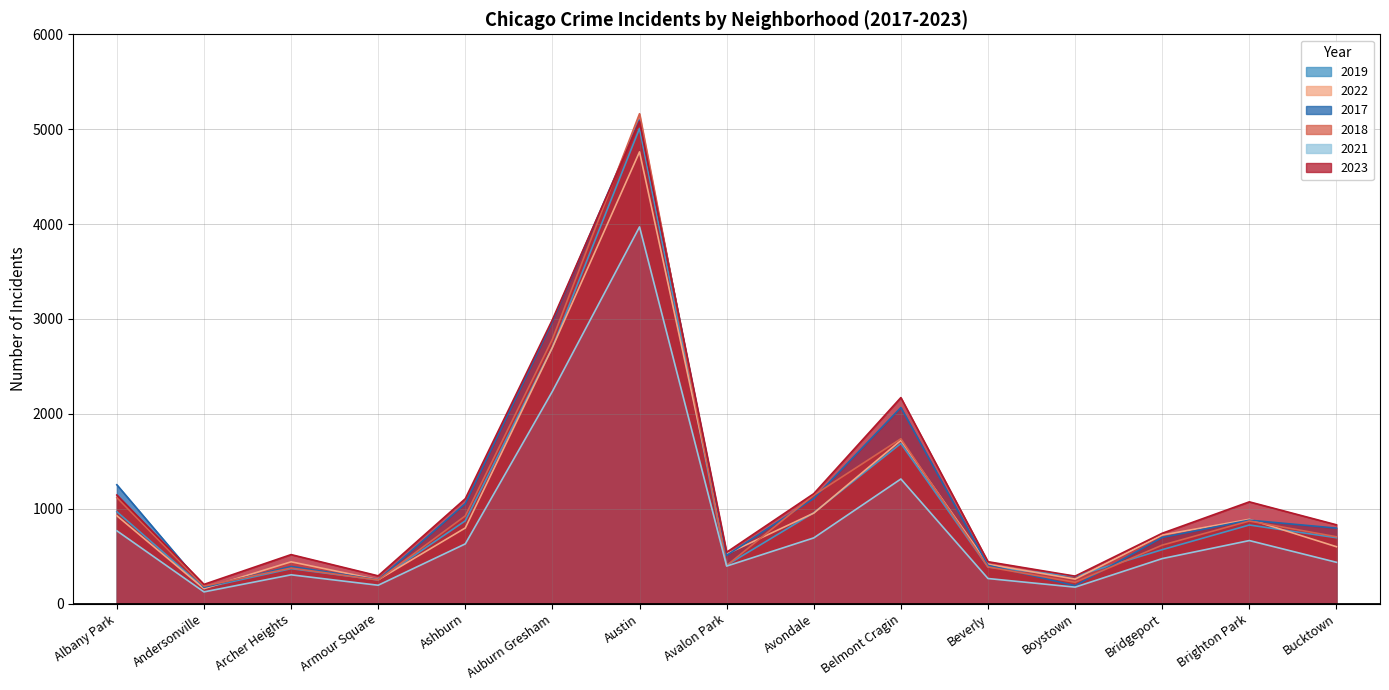

At which category is the sum across all series the highest?

Austin